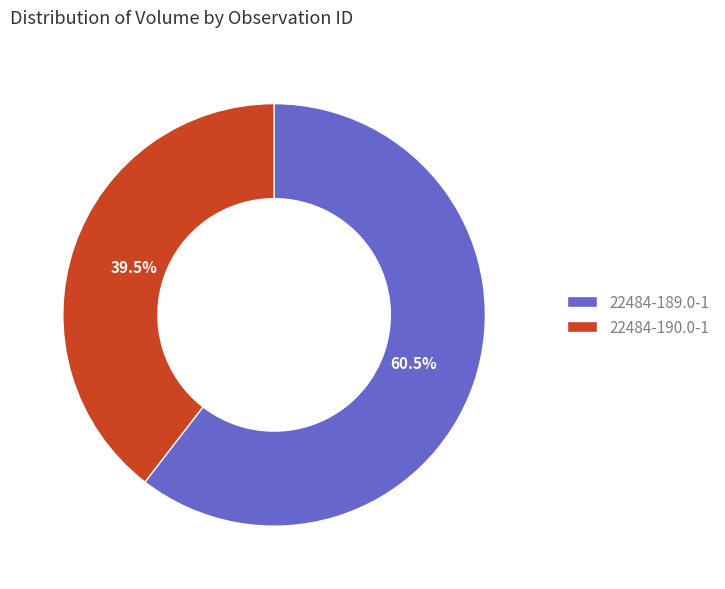

Count the number of slices in the pie.

2